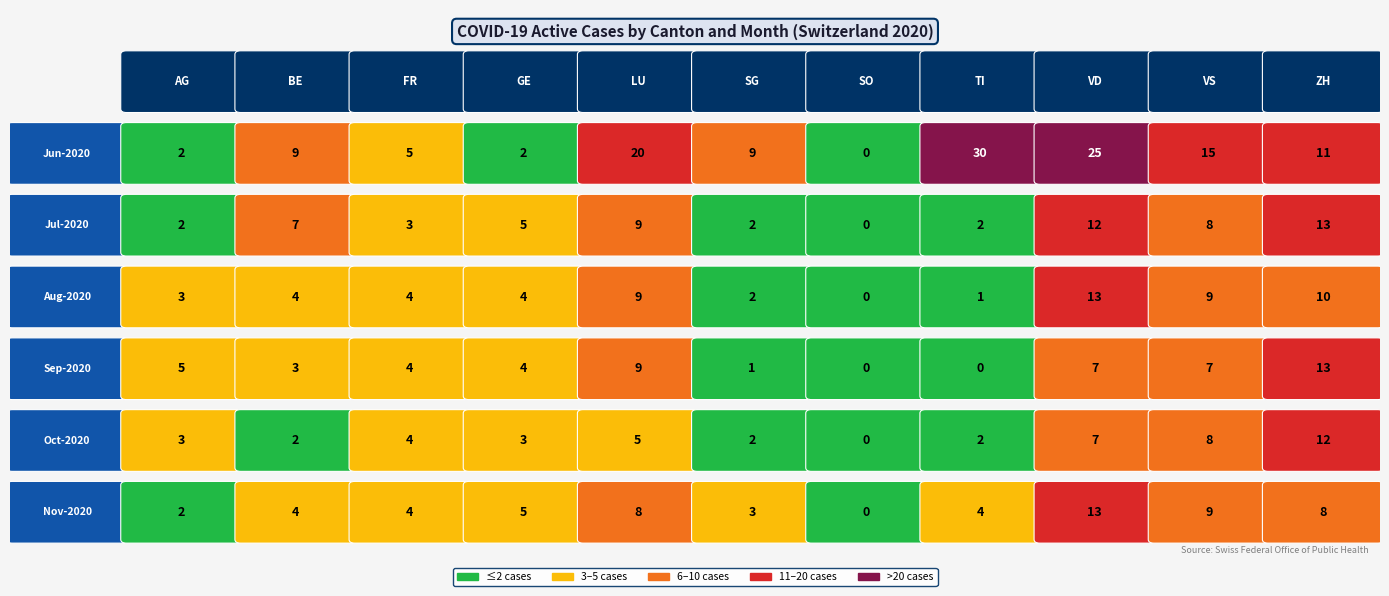

Is the value of SG at VD greater than the value of BE at BE?

Yes